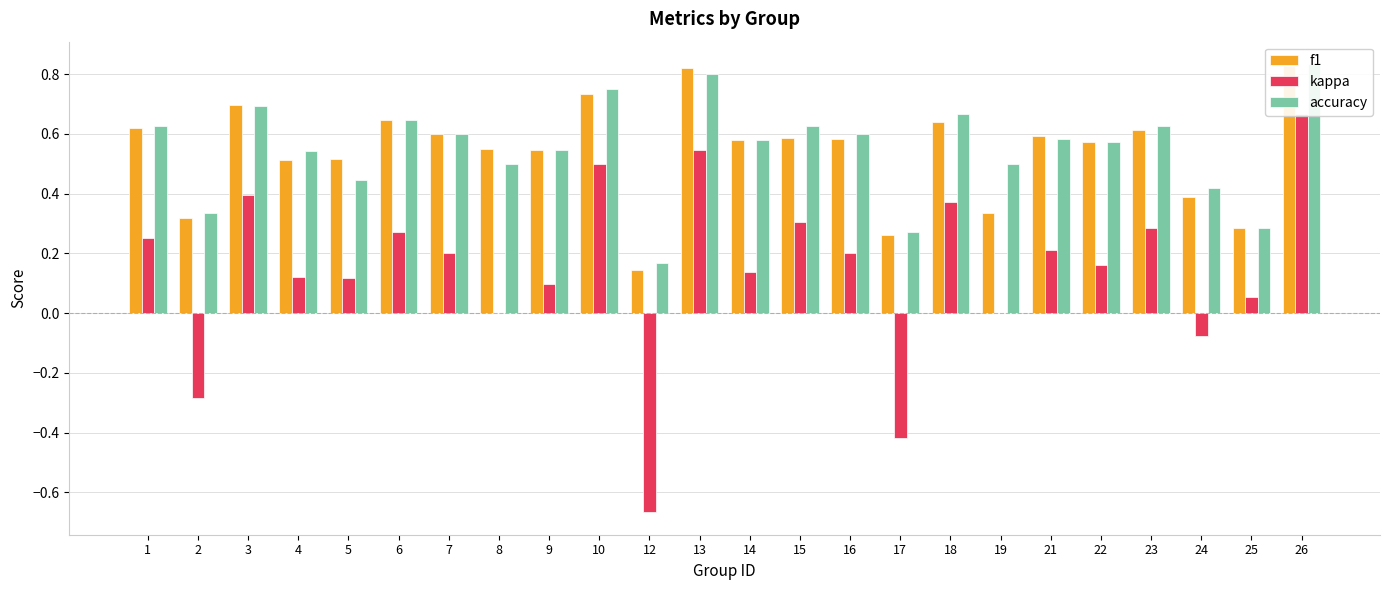

Which has a higher value, 19 or 4?

4